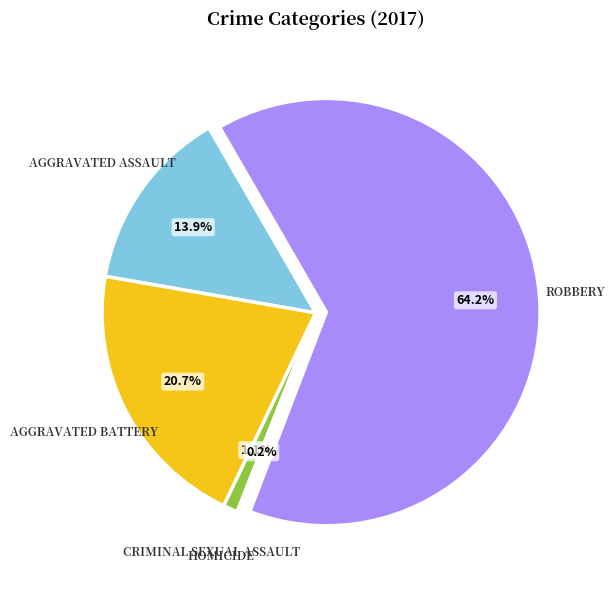

Is there any slice that represents more than half of the pie?

Yes